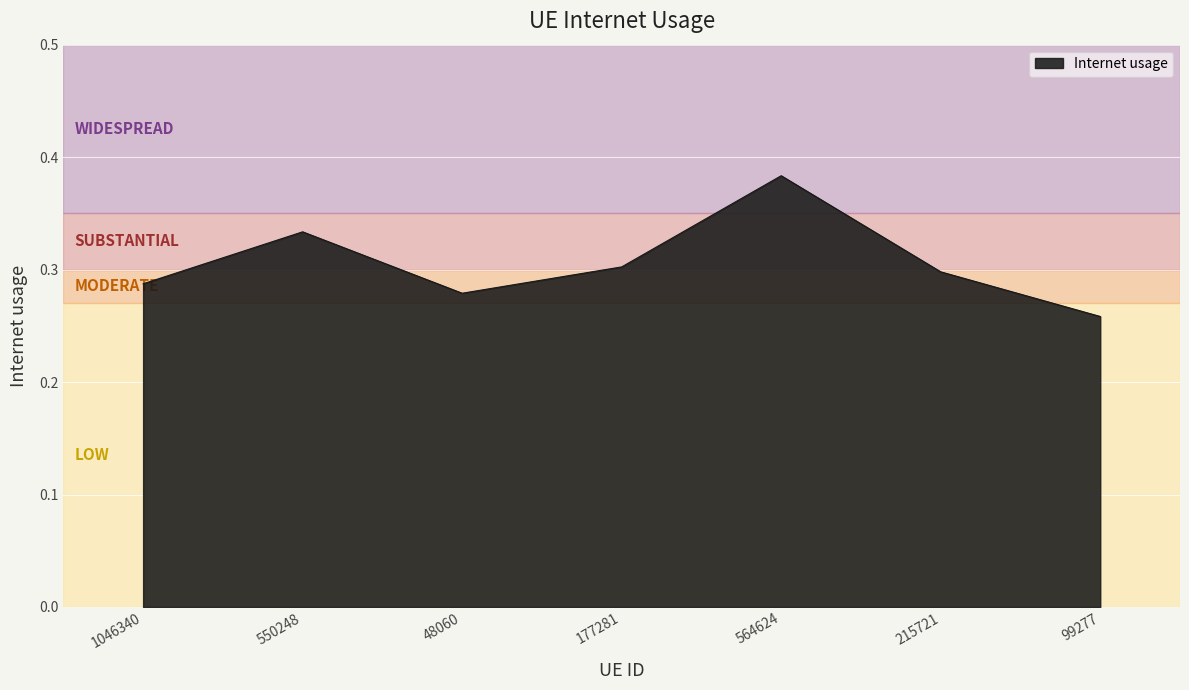

Which category has the lowest value across all series?

99277